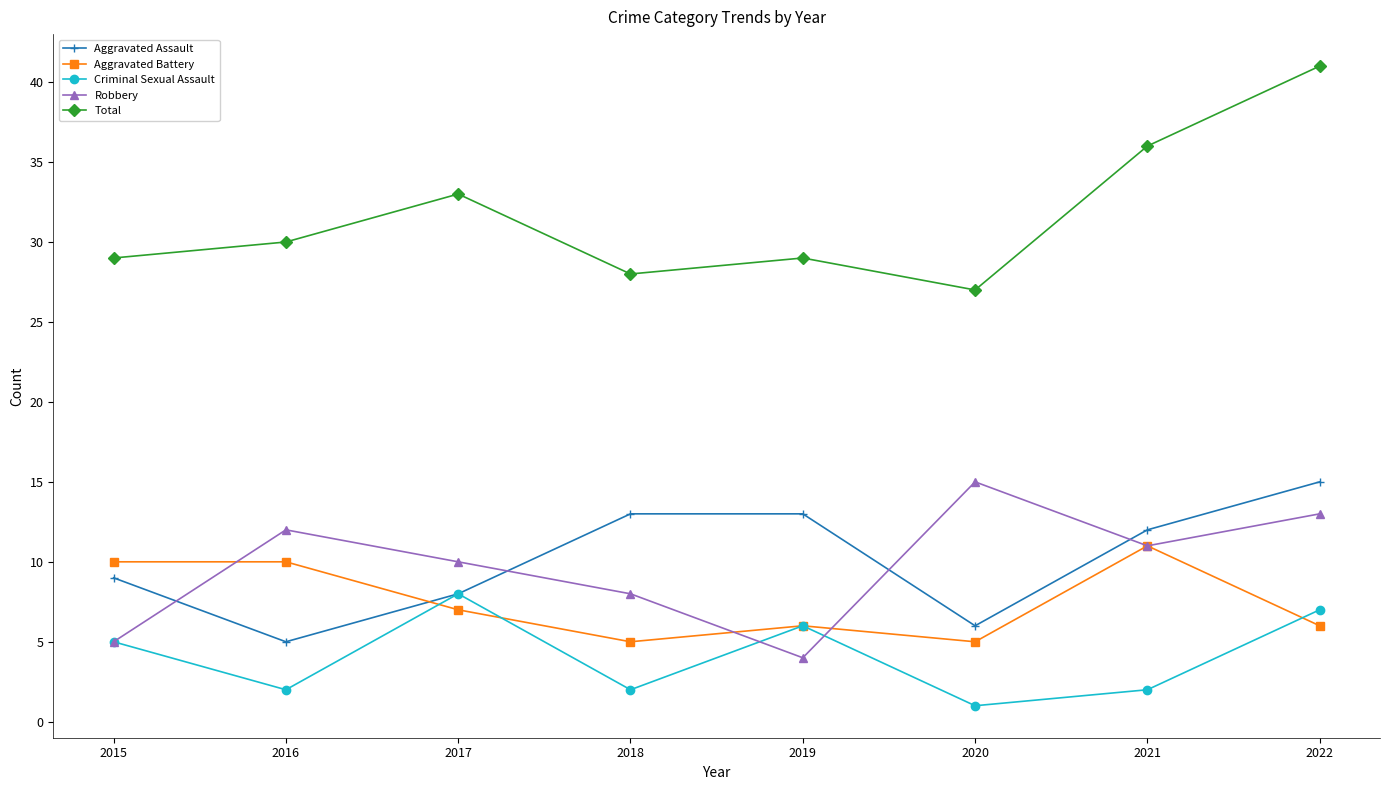

In Criminal Sexual Assault, how many points are higher than both neighbors (excluding endpoints)?

2